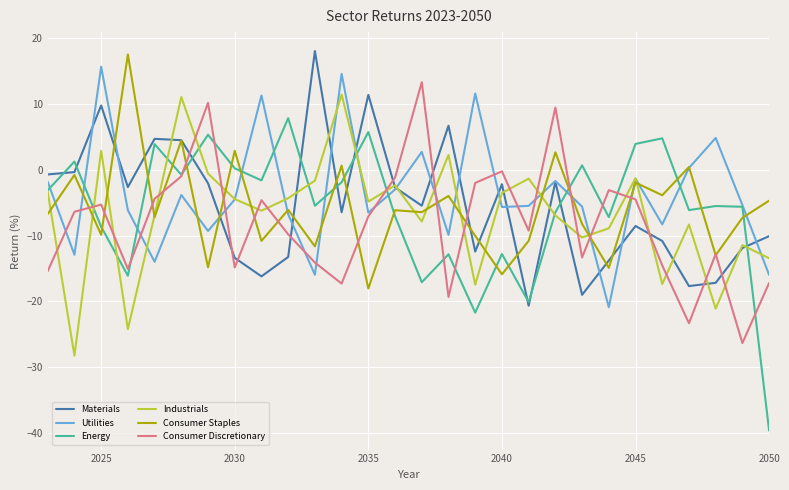

What is the minimum value shown in the chart?

-39.6